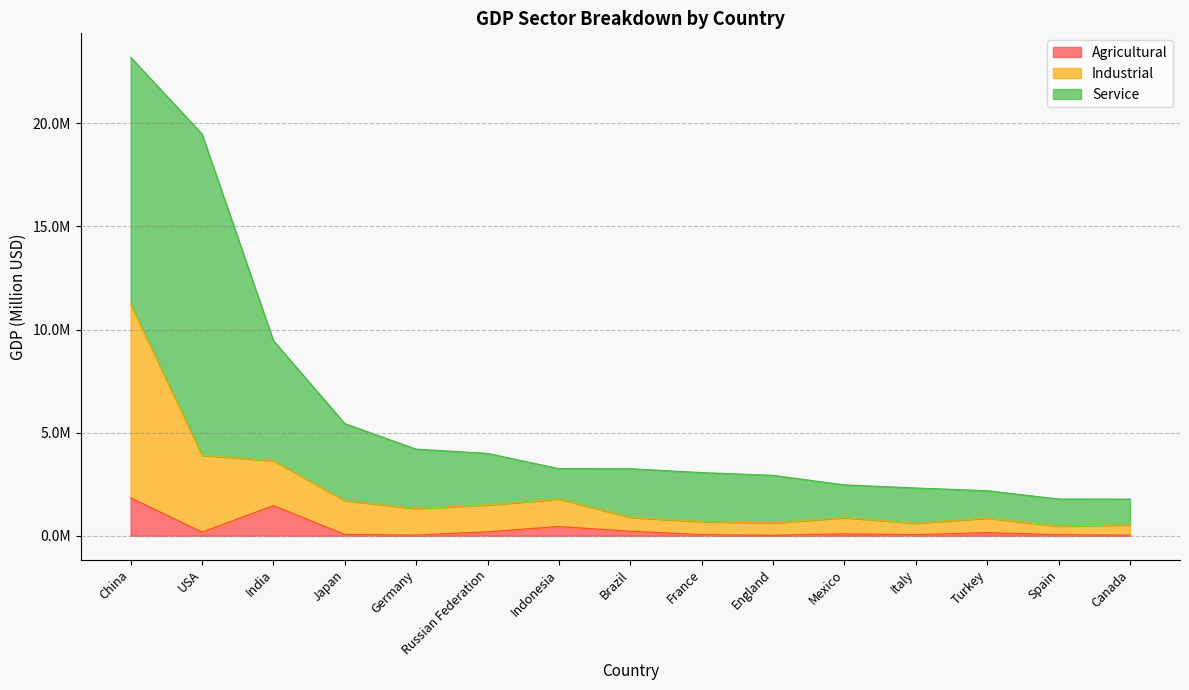

Where is Industrial nearest to the value 5846182?

USA